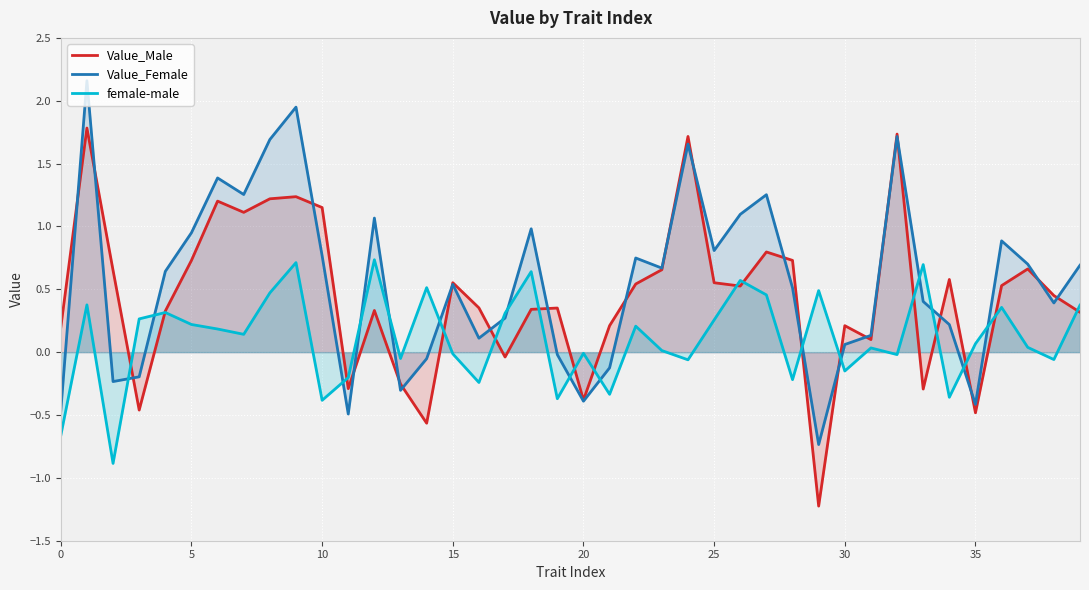

Read the Value_Male value at 12.

0.3